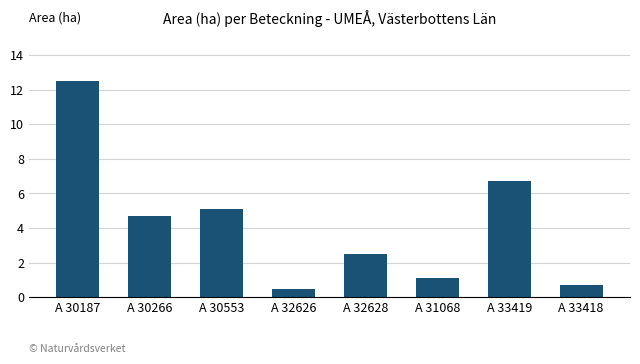

What is the sum of the values at A 32626 and A 33419?

7.2